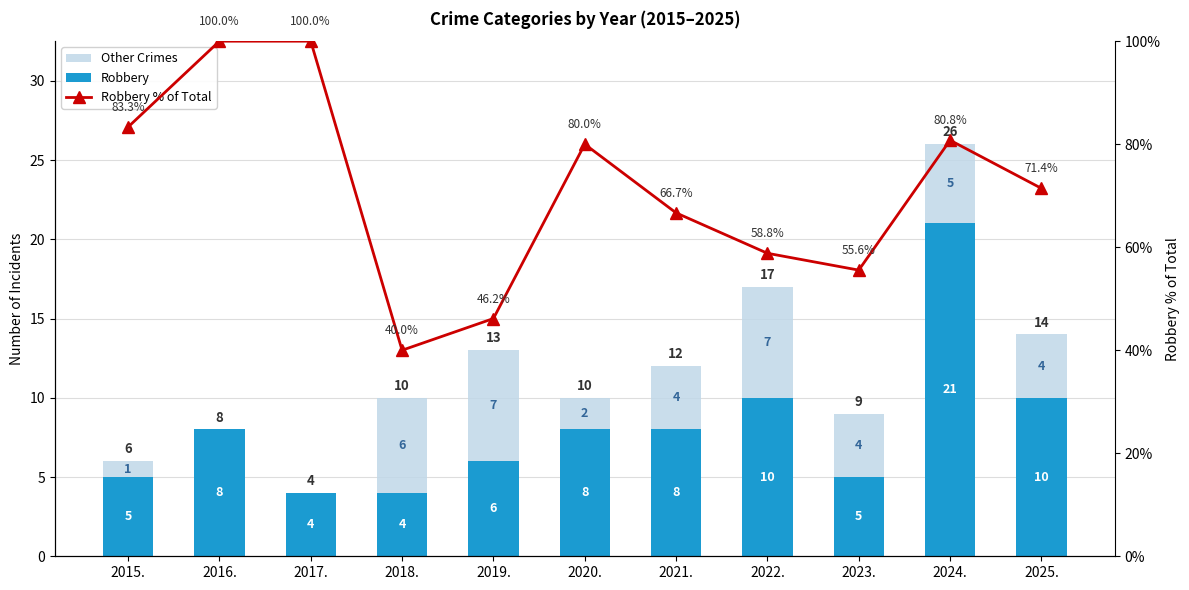

How many values in the Robbery series exceed 8?

3